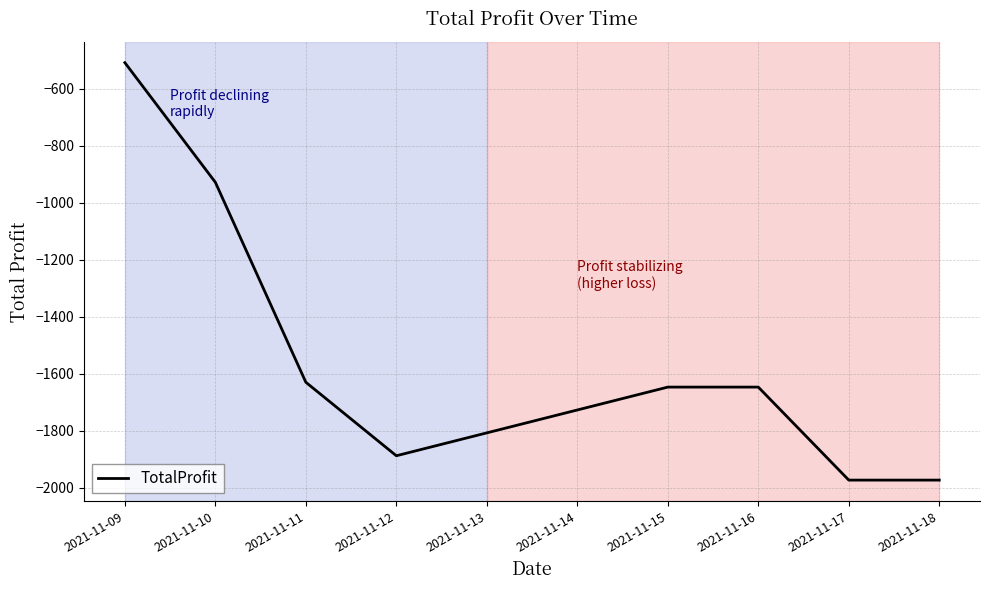

Reading left to right, list all the values displayed in this chart.

-508.2	-928.2	-1630.2	-1888.2	-1647.2	-1647.2	-1973.7	-1973.7